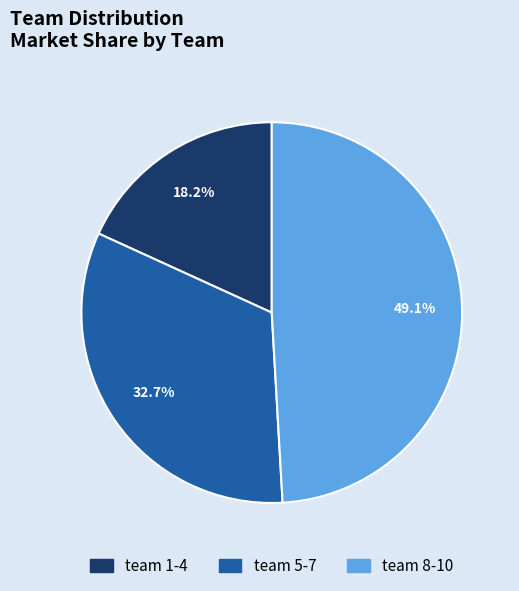

How many slices are in this pie chart?

3